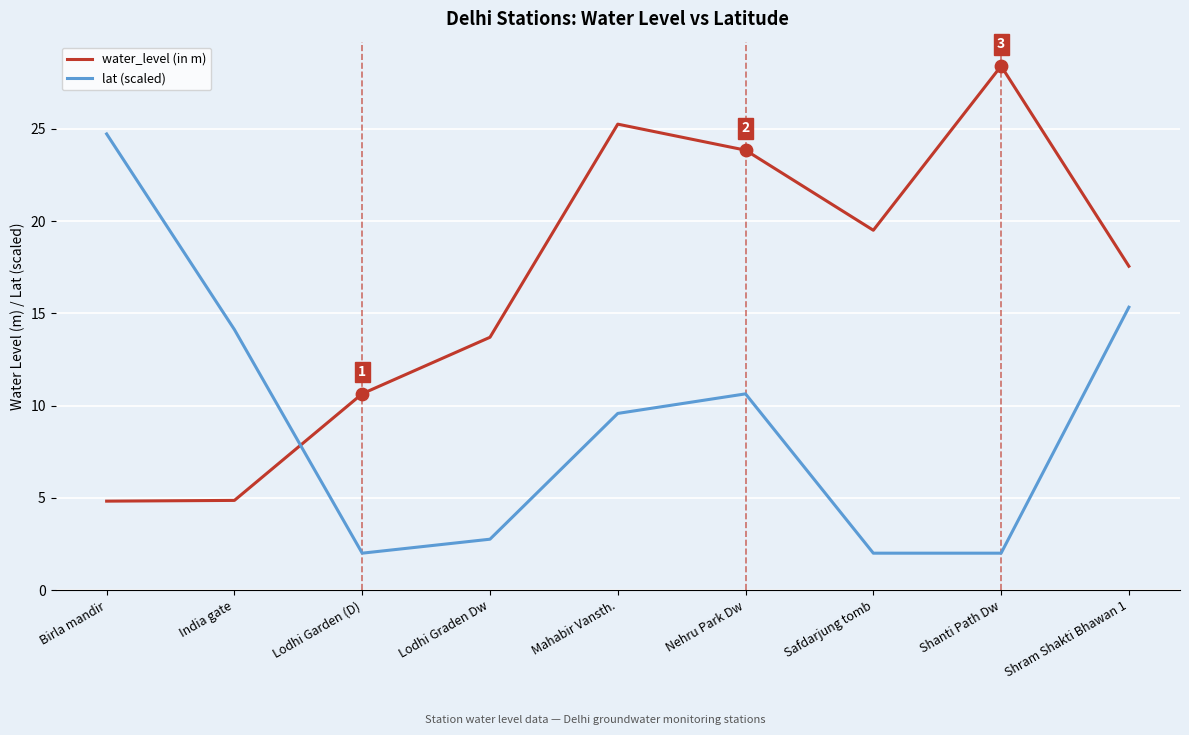

What is the spread (max minus min) of values at Mahabir Vansth.?

15.7